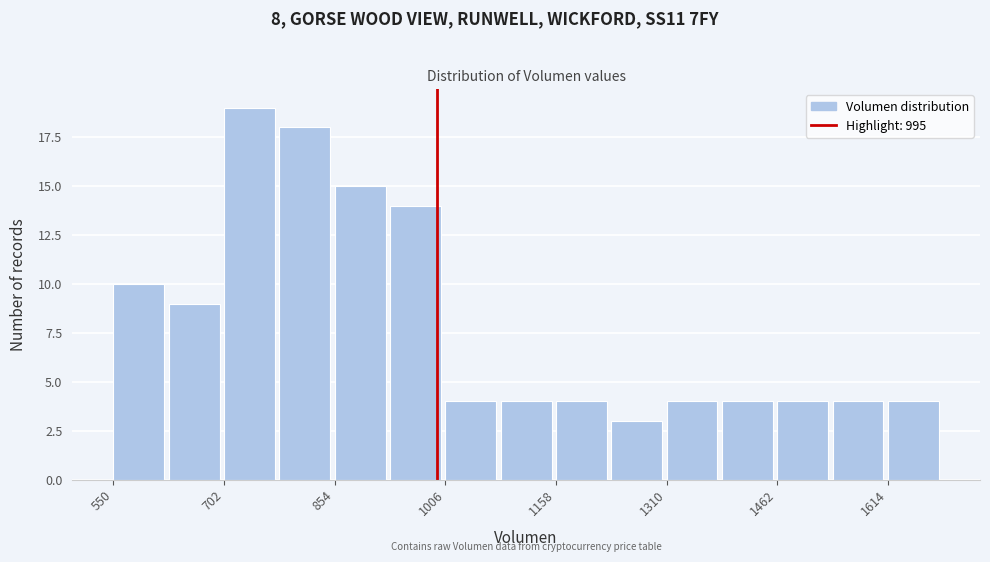

Read against the x-axis, roughly where is the centre of the tallest bar?

740